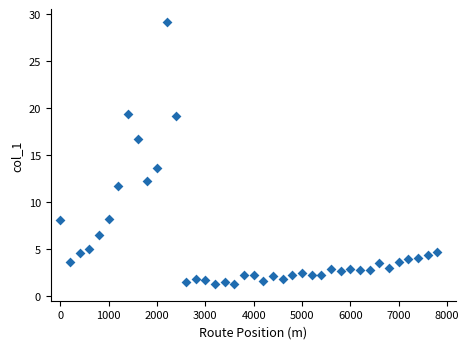

What is the range of X values (max minus min)?

7800.0